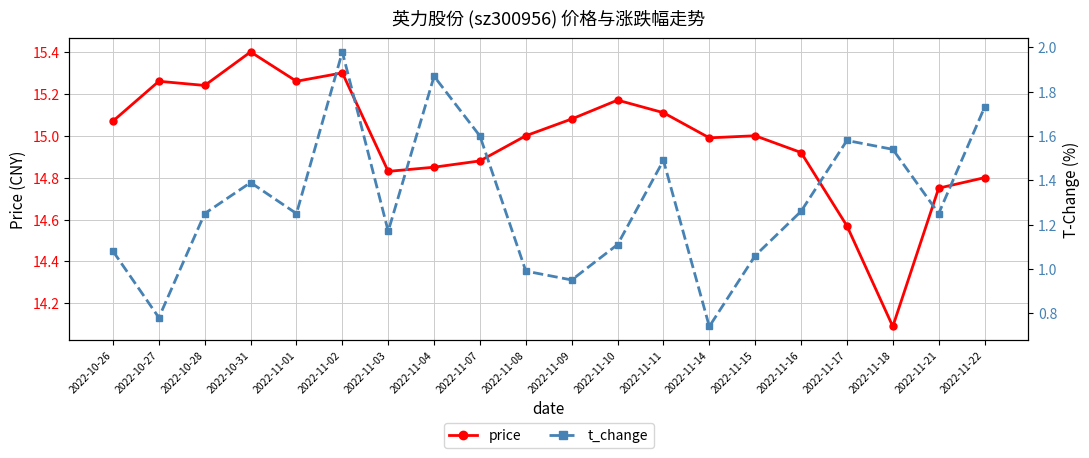

At which label does price reach its minimum?

2022-11-18